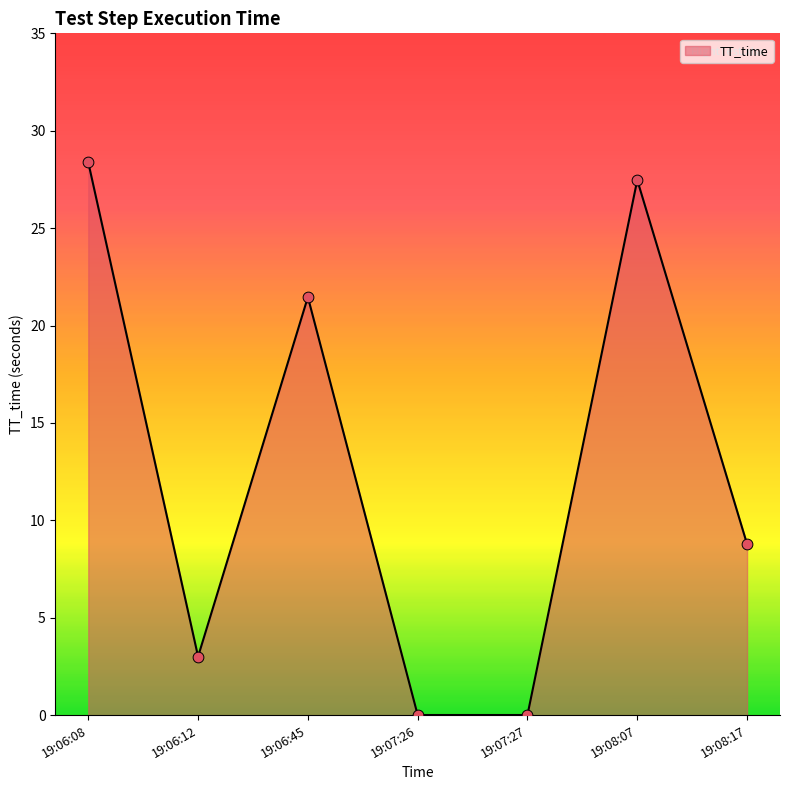

Between 19:07:26 and 19:06:12, which is larger?

19:06:12